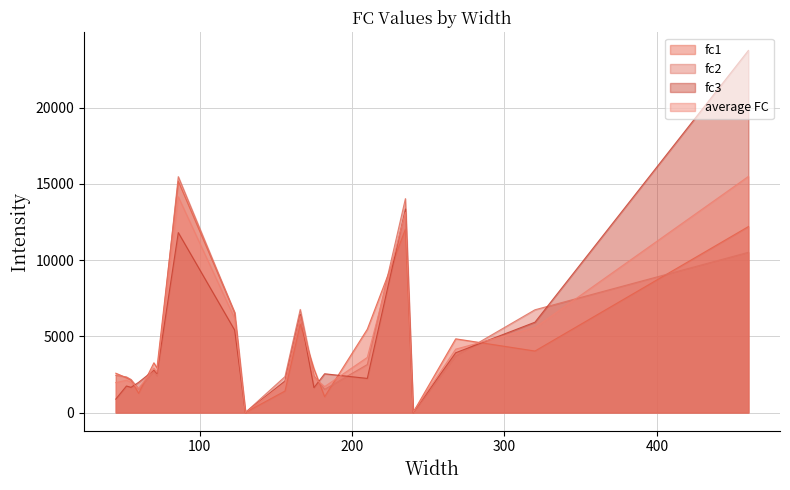

What is the sum of all fc3 values?

90825.9